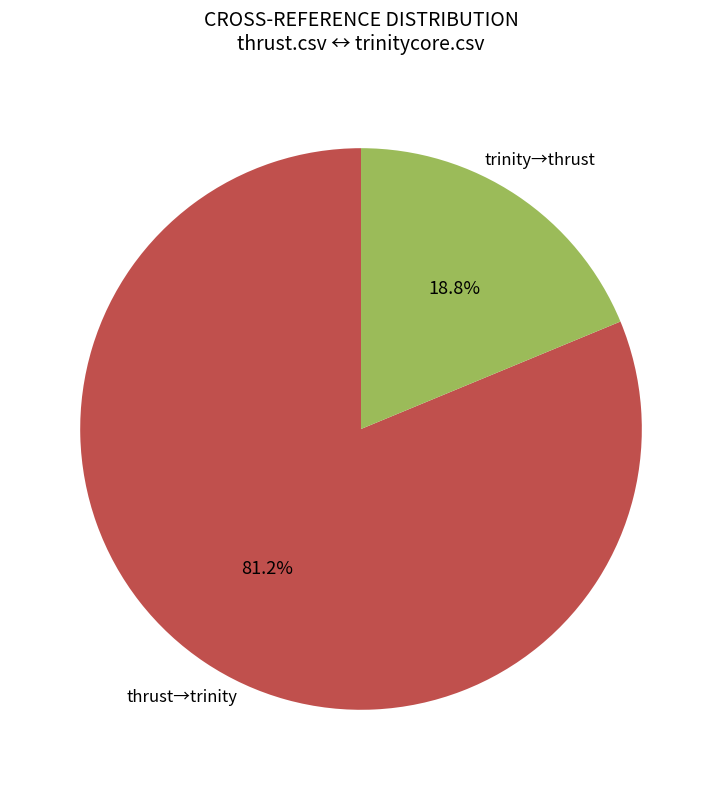

Count the number of slices in the pie.

2